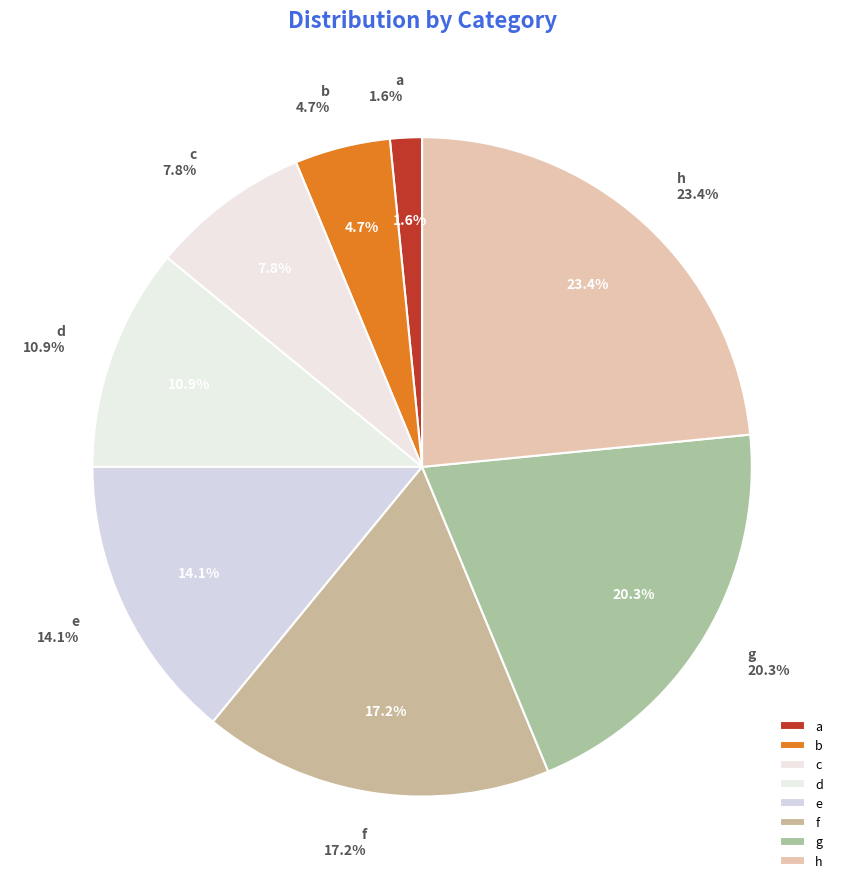

True or false: f accounts for 30% of the total.

False